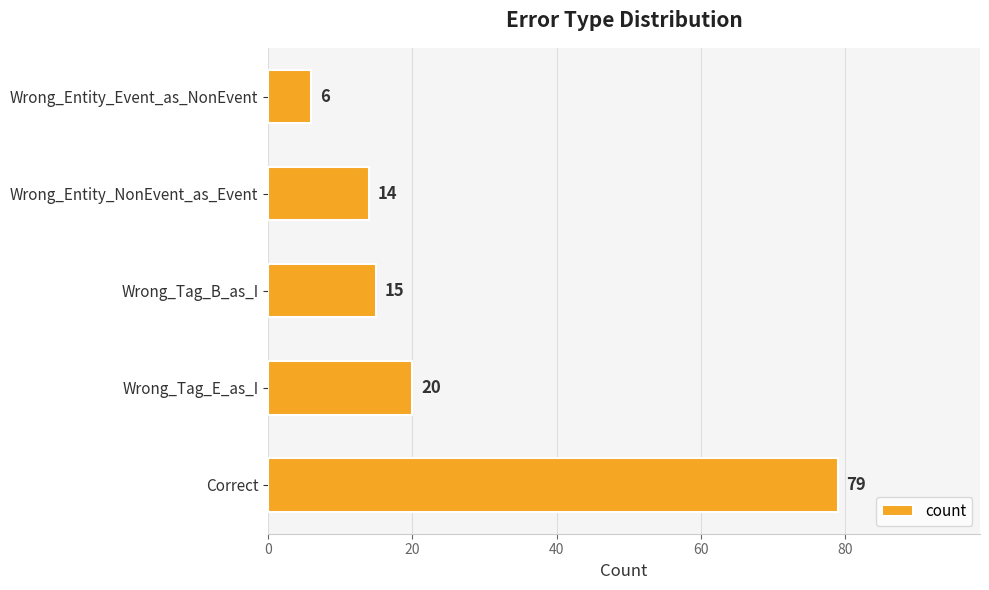

How many data points are less than 15?

2